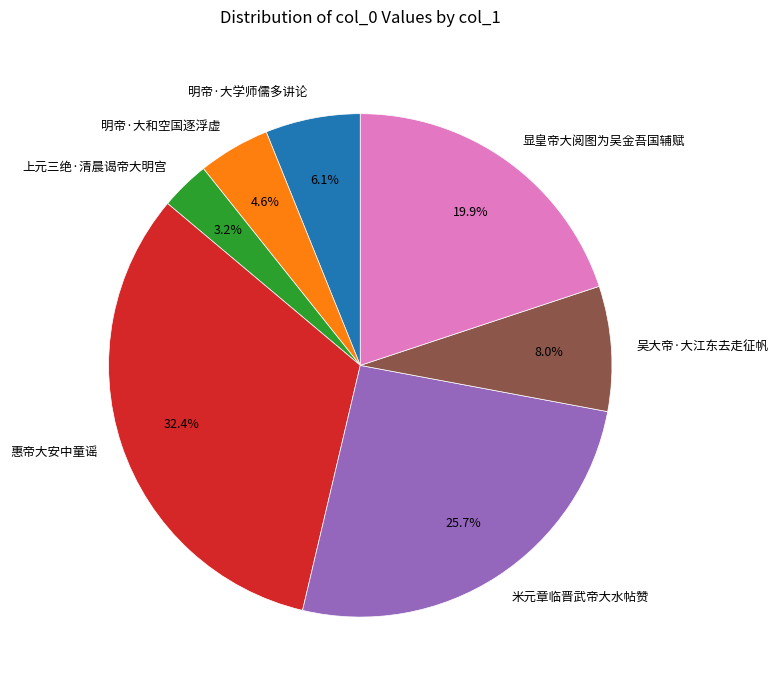

Rank the categories by value from highest to lowest.

惠帝大安中童谣, 米元章临晋武帝大水帖赞, 显皇帝大阅图为吴金吾国辅赋, 吴大帝·大江东去走征帆, 明帝·大学师儒多讲论, 明帝·大和空国逐浮虚, 上元三绝·清晨谒帝大明宫